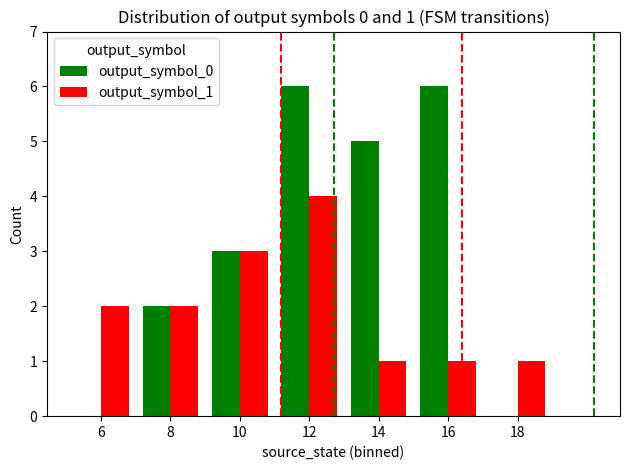

Between 14 and 16, which series saw the biggest shift?

output_symbol_0